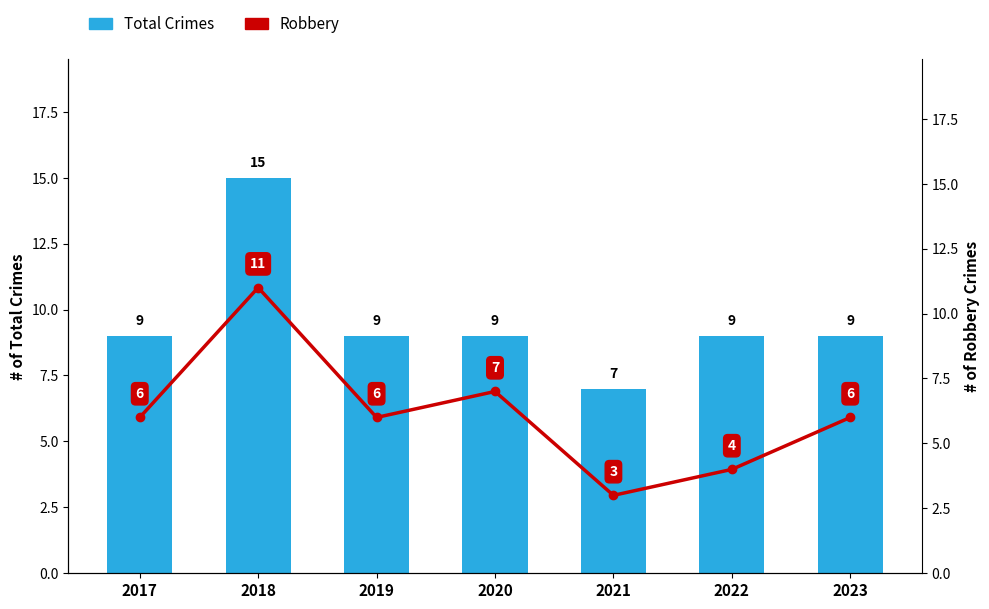

At which label does Robbery reach its minimum?

2021